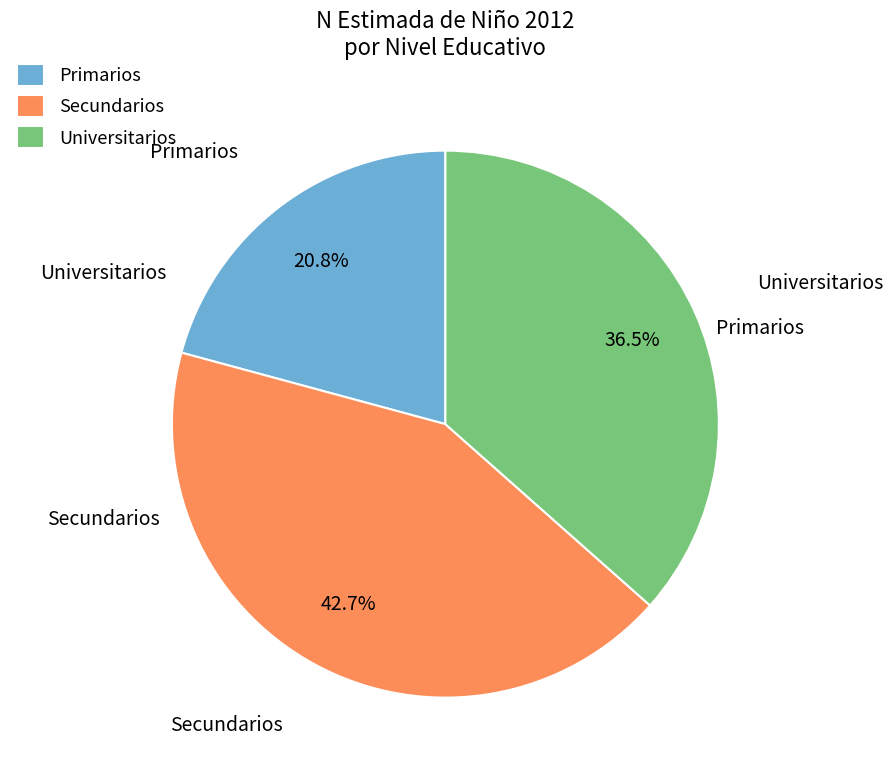

To the nearest percent, what is the difference between the largest and smallest slice percentages?

22%